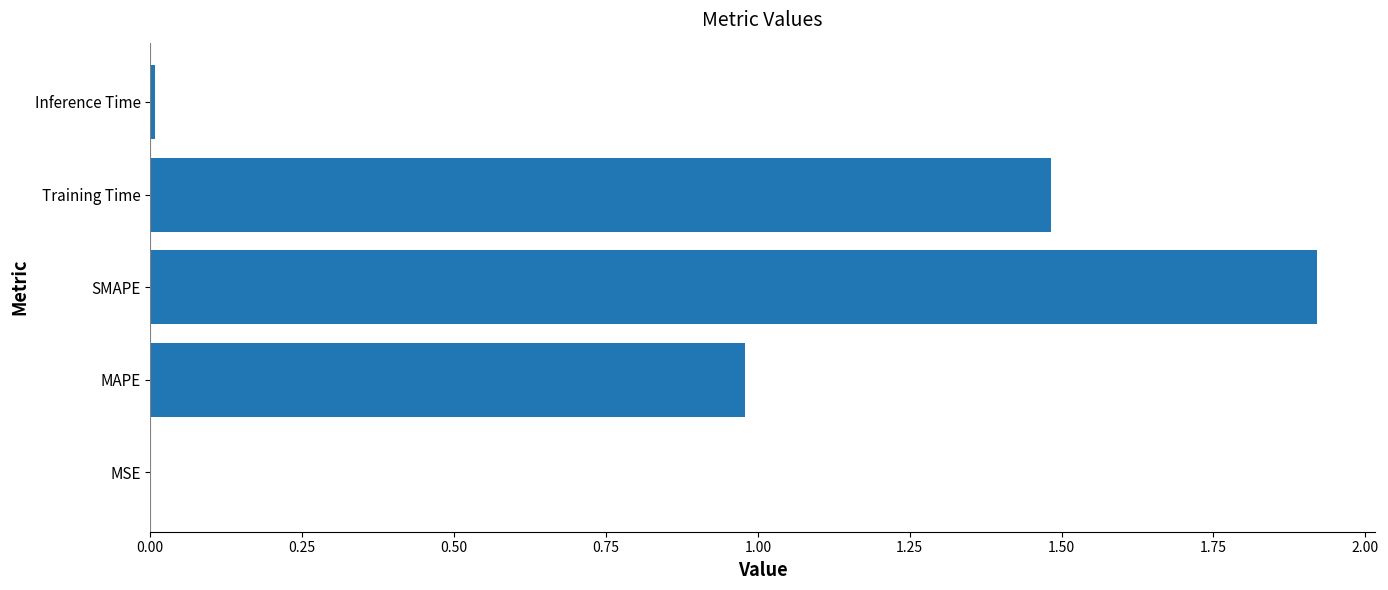

Are the bars horizontal?

Yes